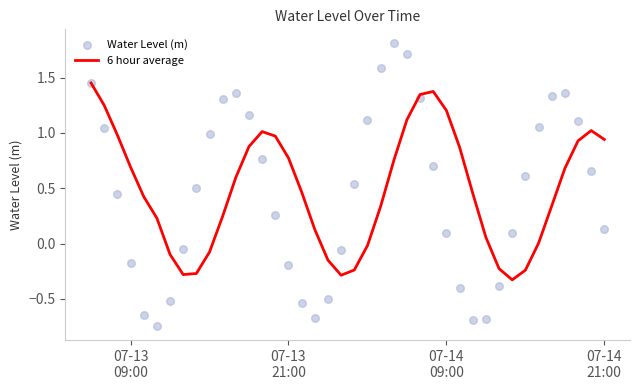

At how many categories does at least one series exceed 0?

35